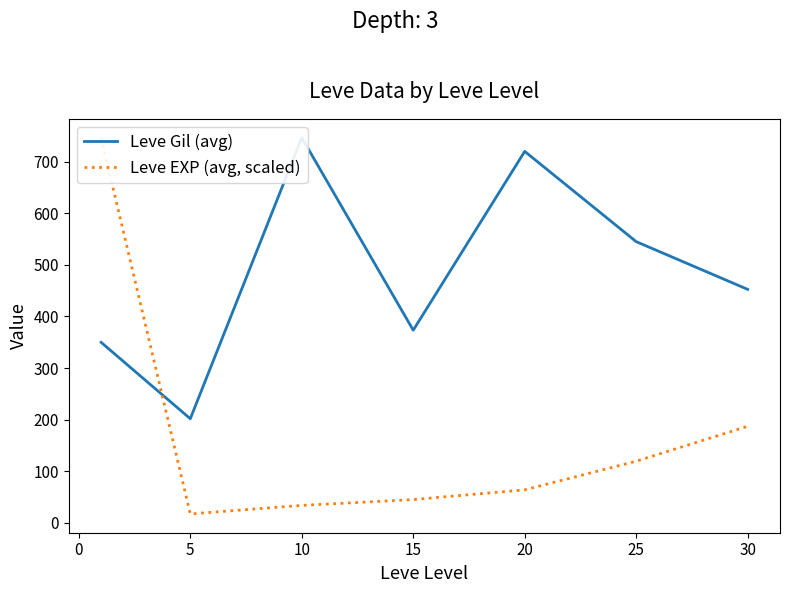

What is the sum of all Leve Gil (avg) values?

3389.0